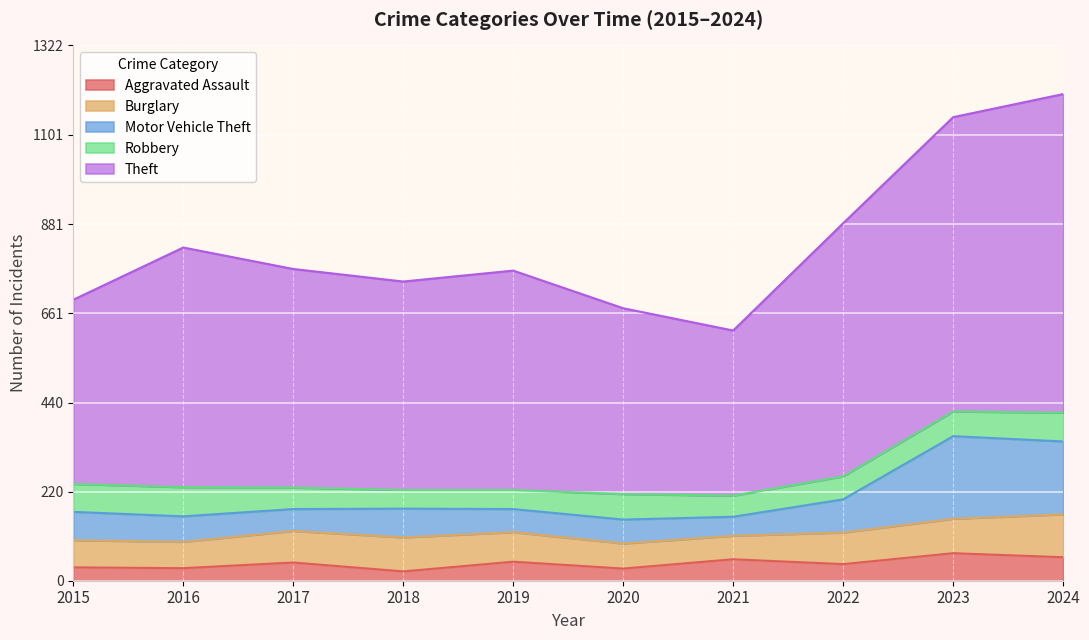

What is the difference between the highest and lowest values at 2022?

842